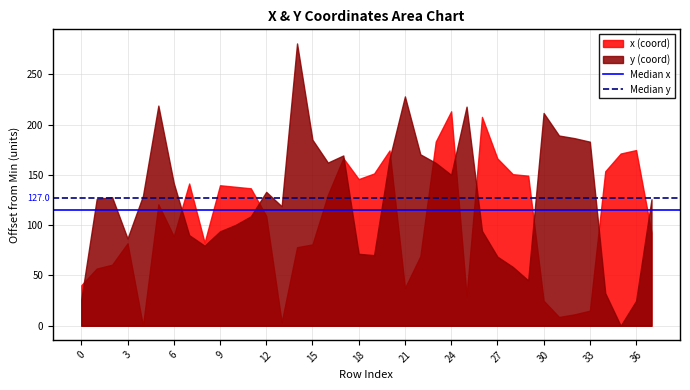

List the series in order of their peak value, lowest first.

x (coord), y (coord)